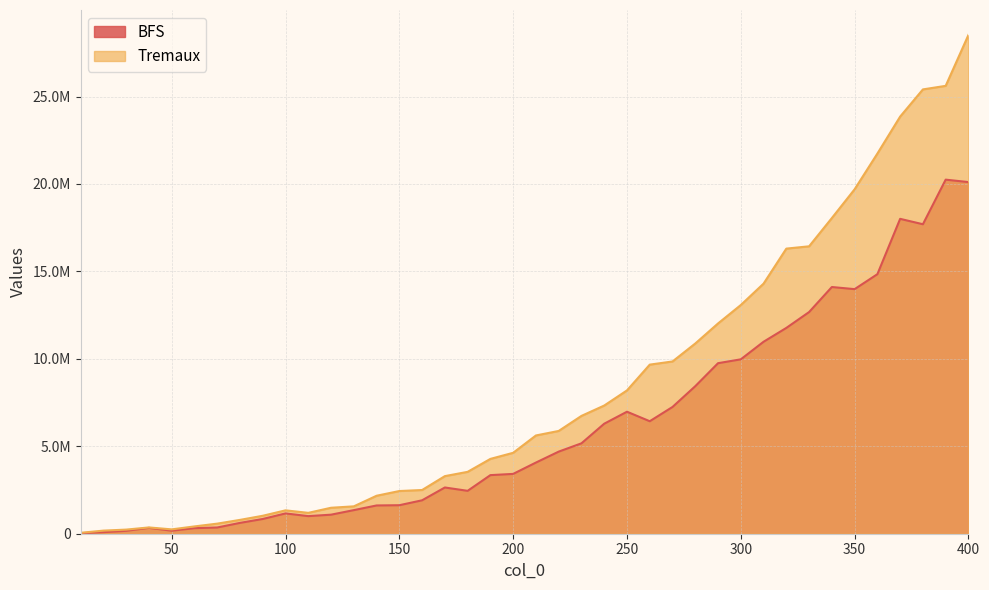

What is the spread (max minus min) of values at 20?

89292